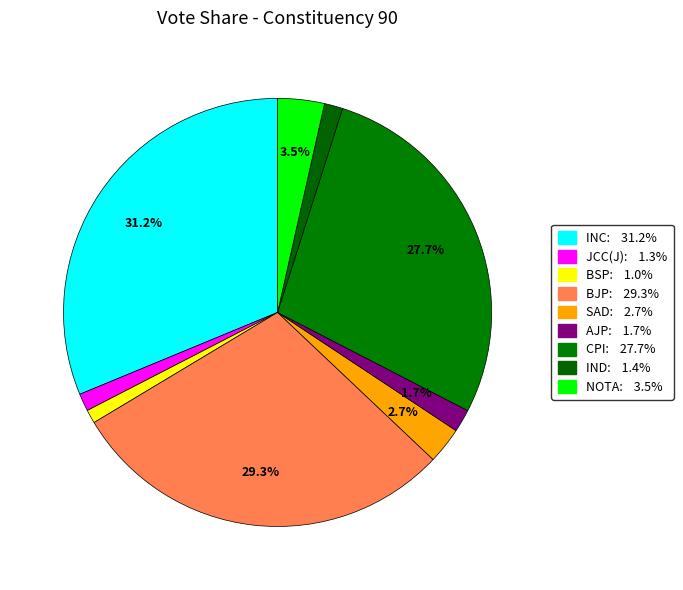

Count the number of slices in the pie.

9